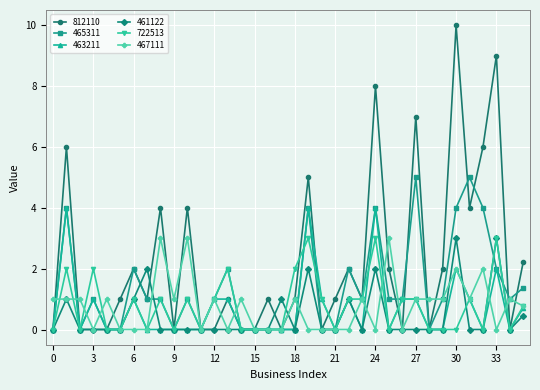

True or false: 465311 has more than 1 points higher than both neighbors.

True